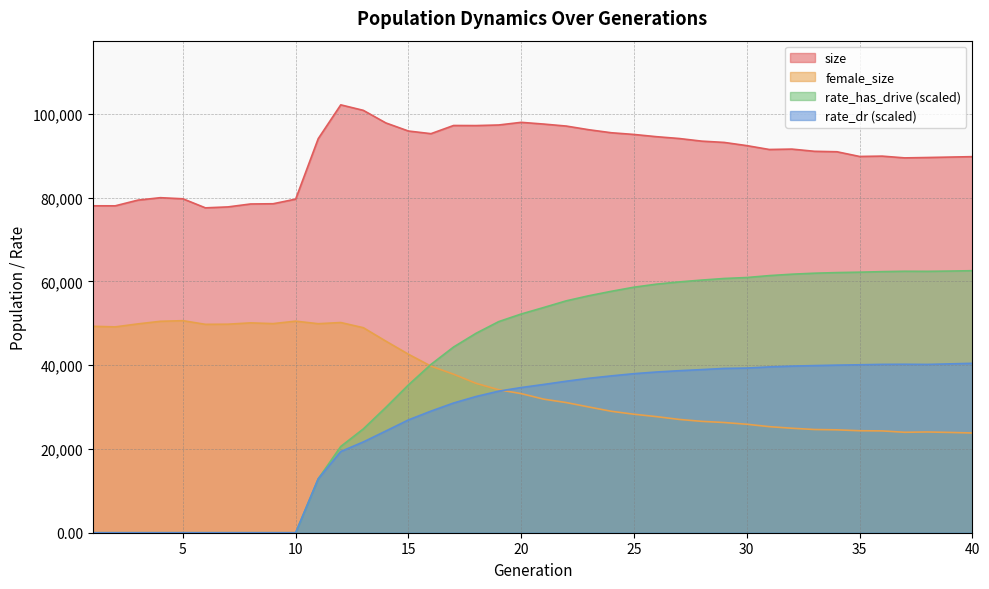

Rank the series at 5 from highest to lowest value.

size, female_size, rate_has_drive, rate_dr